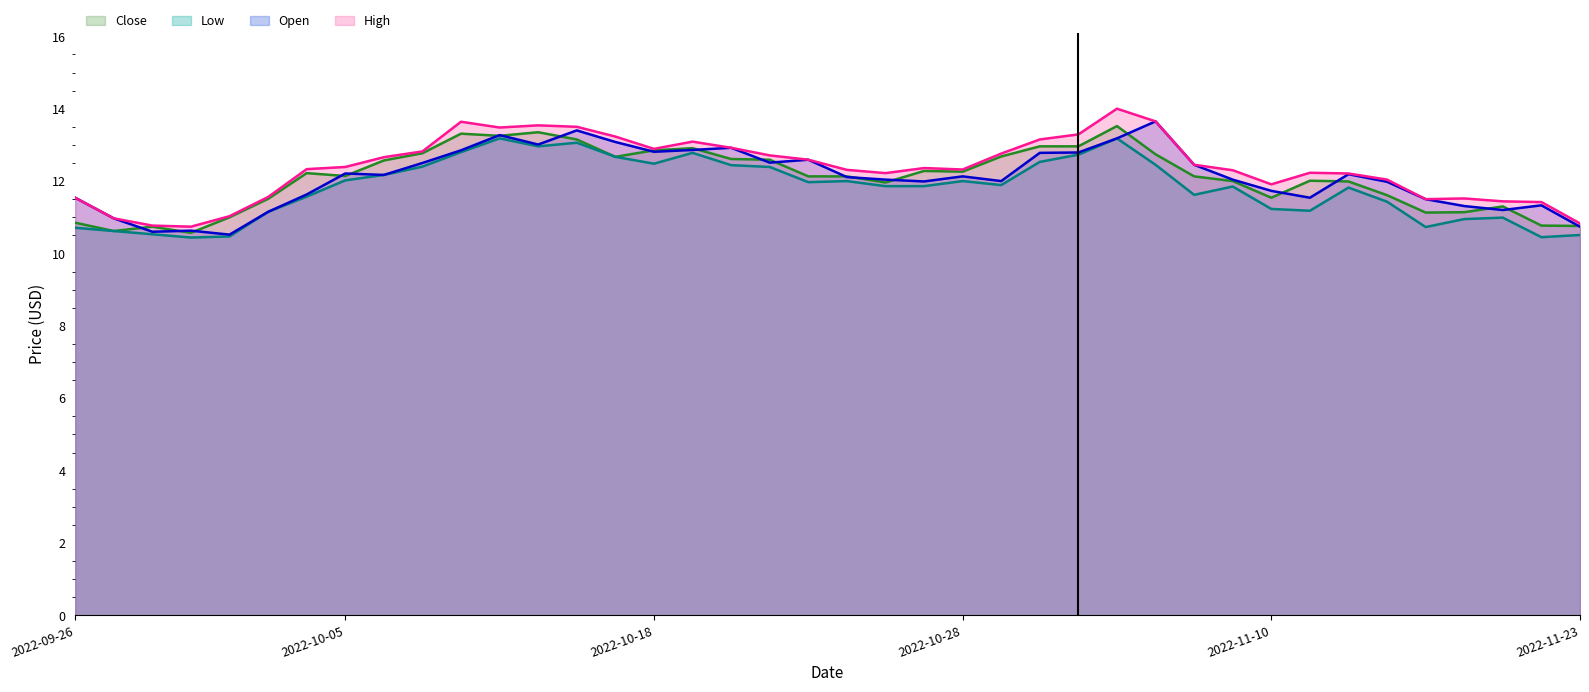

At how many categories does at least one series exceed 12?

28